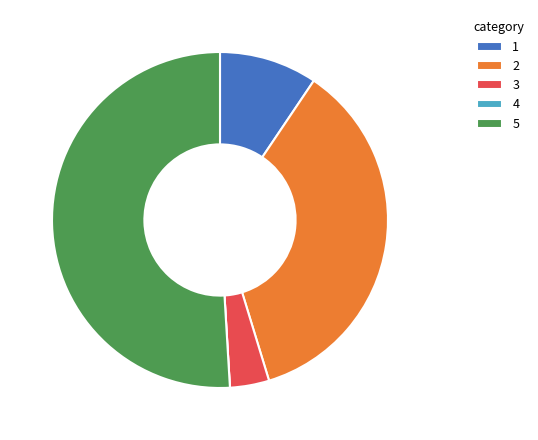

Is there any slice that represents more than half of the pie?

Yes